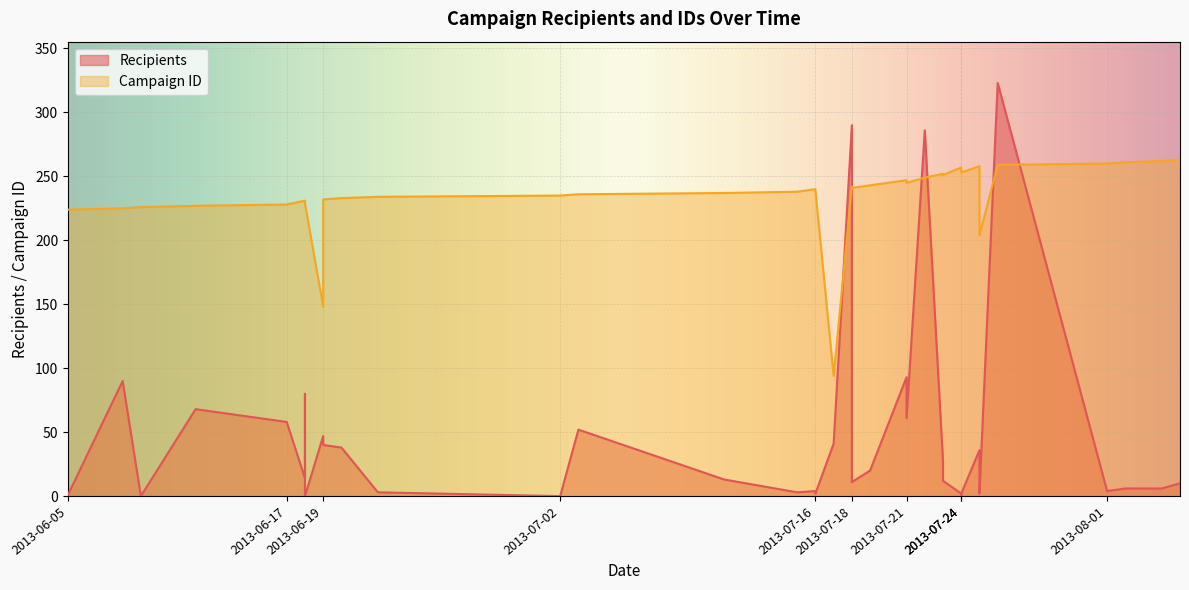

Rank the series by their maximum value, from highest to lowest.

Recipients, Campaign ID